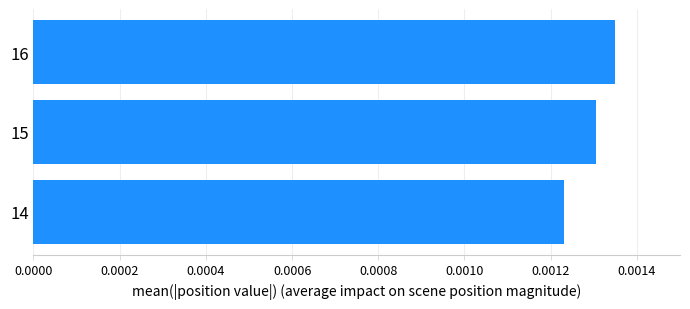

How many values are between 0 and 1?

3